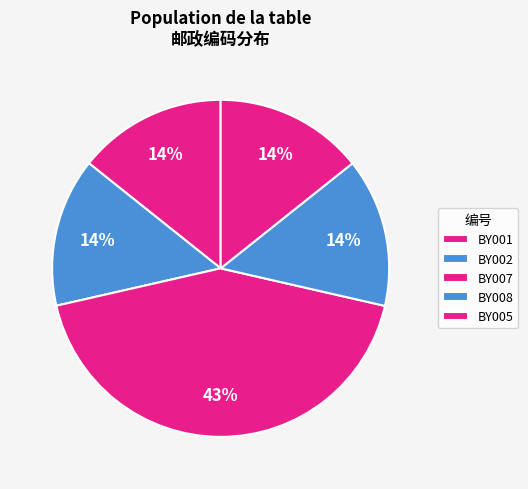

Which slice is the smallest?

BY002